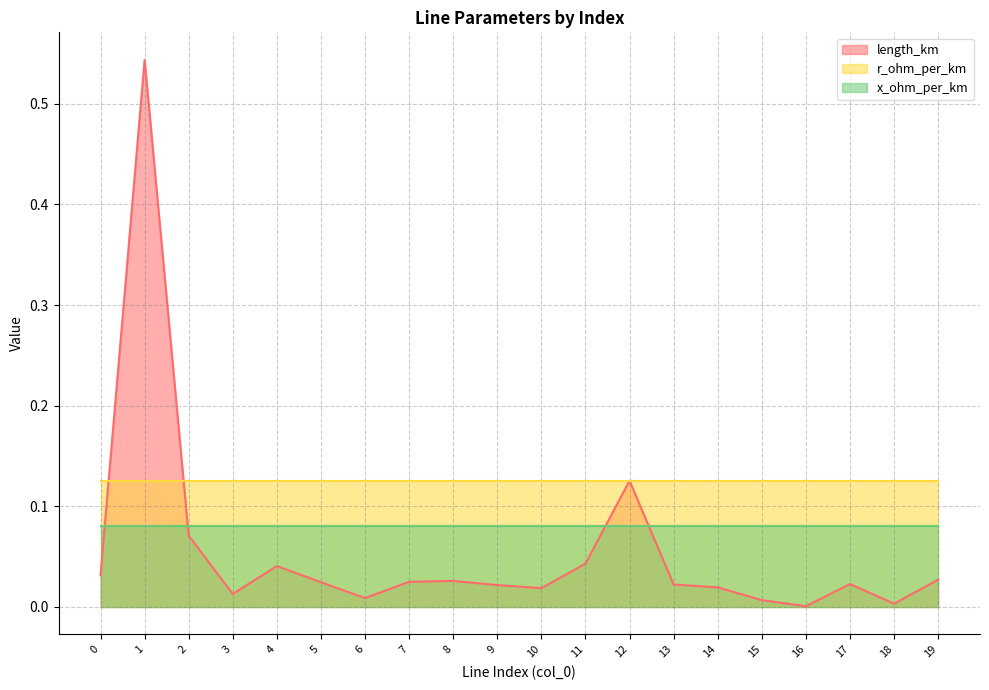

Is the value of length_km at 10 greater than the value of r_ohm_per_km at 6?

No